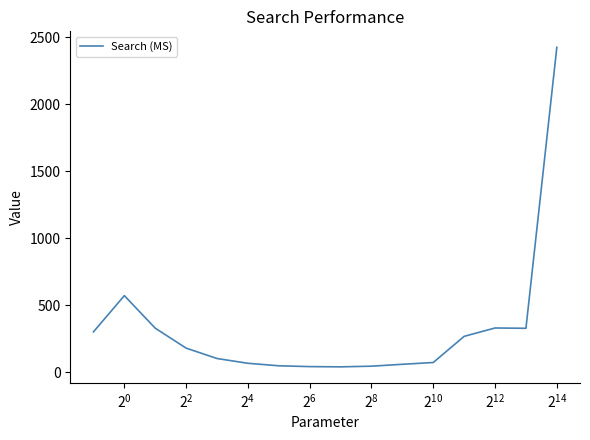

What is the greatest value displayed?

2424.1